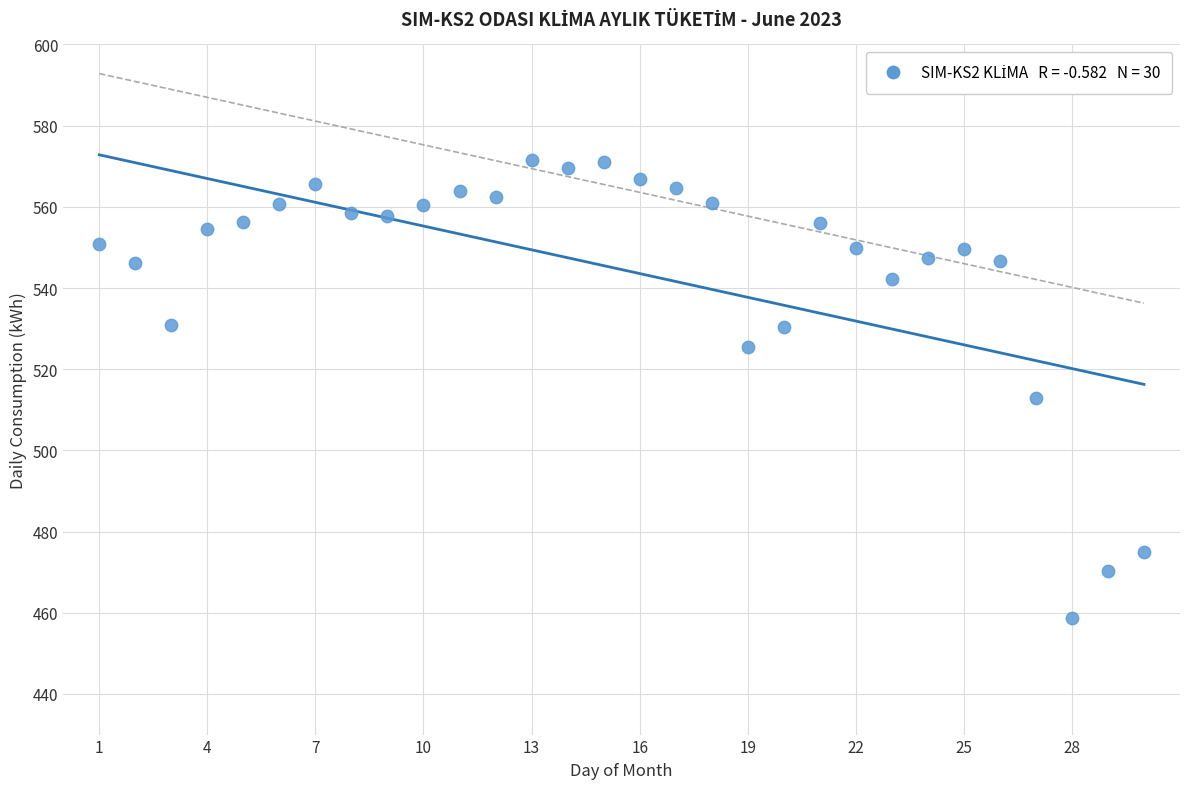

What is the range of Y values (max minus min)?

112.8